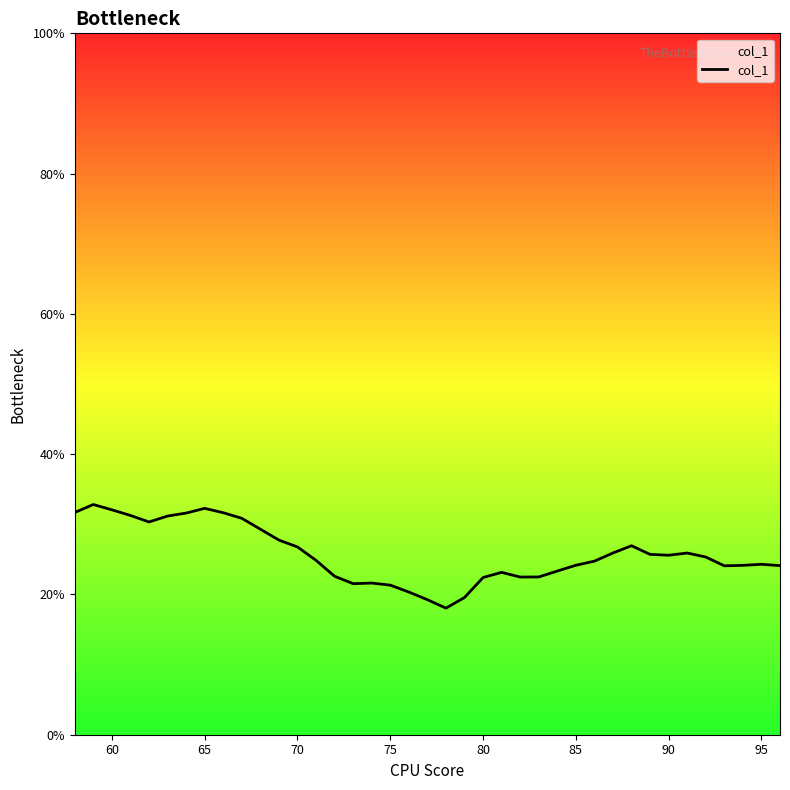

What is the difference between the maximum and minimum values?

14.8